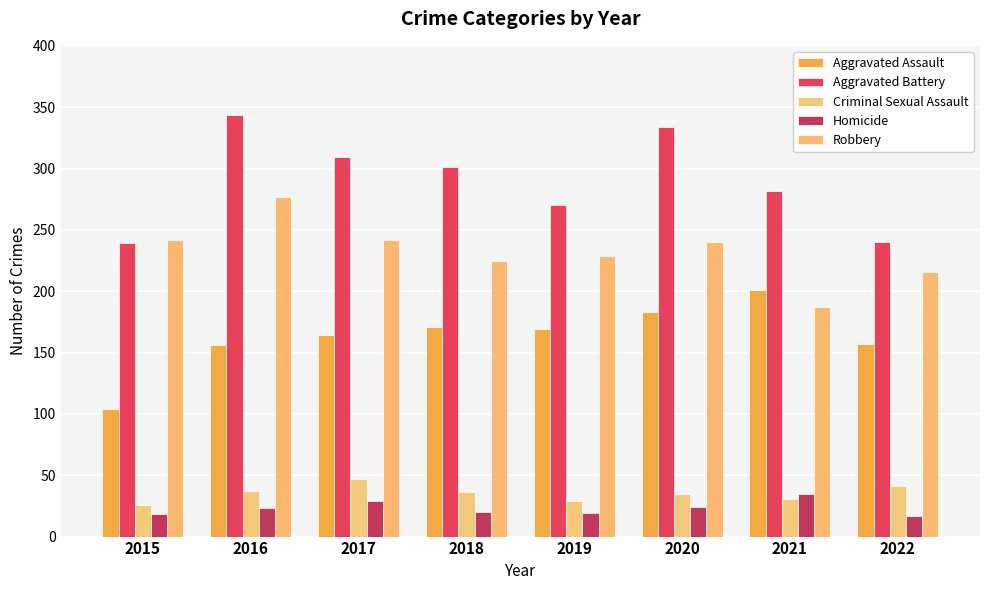

Reading left to right, what are all the values shown in this chart?

Aggravated Assault: 104	156	164	171	169	183	201	157
Aggravated Battery: 239	344	309	301	270	334	282	240
Criminal Sexual Assault: 26	37	47	36	29	35	31	41
Homicide: 18	23	29	20	19	24	35	17
Robbery: 242	277	242	225	229	240	187	216